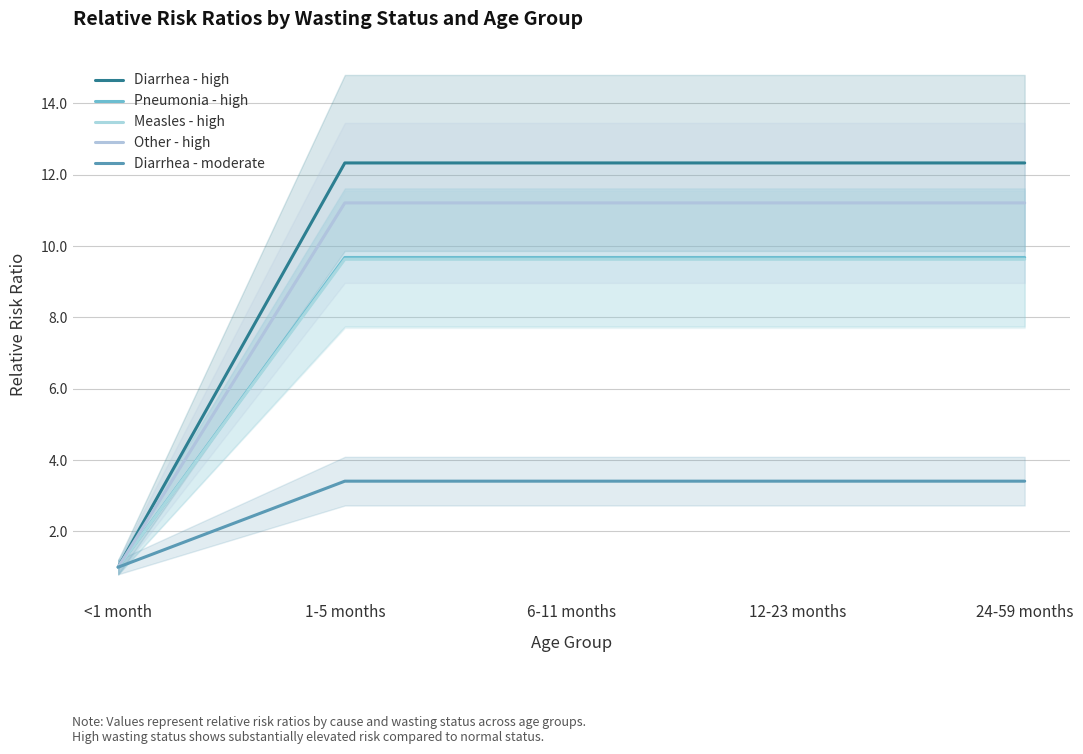

At which label does Diarrhea - high first exceed 12?

1-5 months